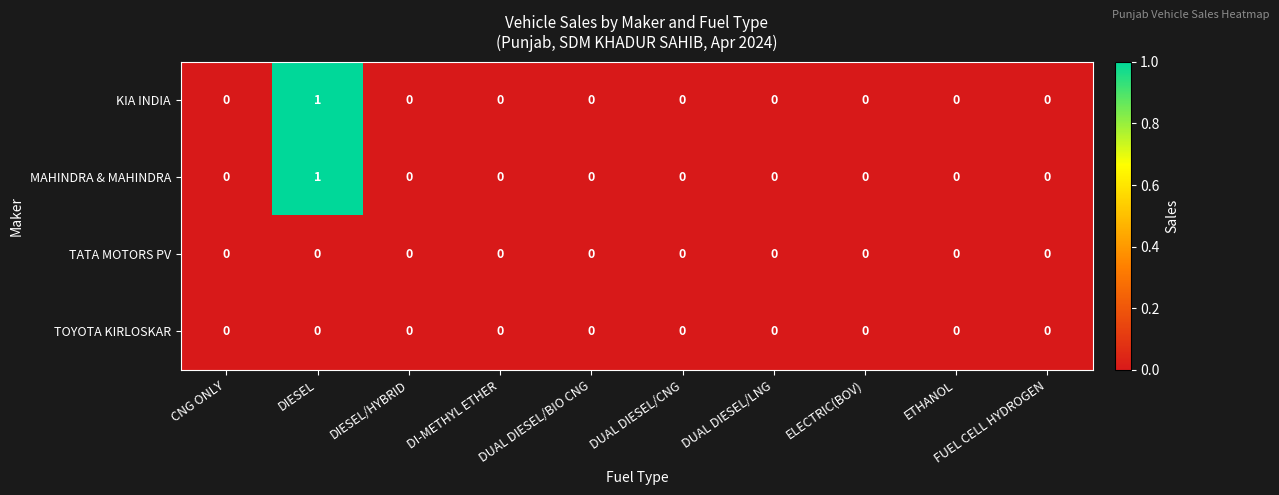

True or false: TOYOTA KIRLOSKAR has a value of 0 at DI-METHYL ETHER.

True